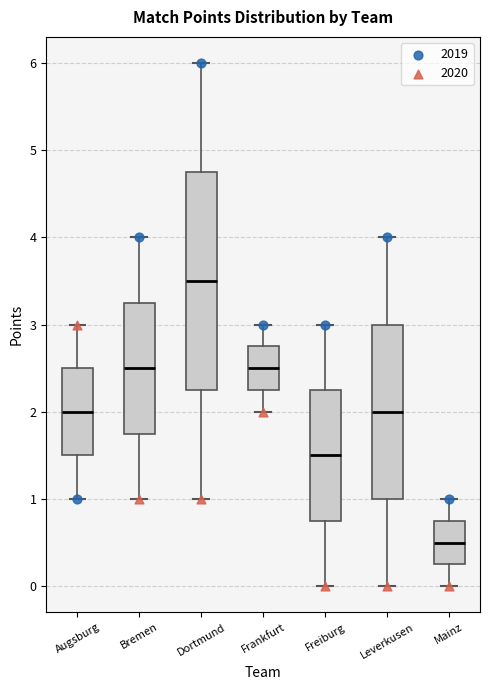

Where is the lower edge of the box for Frankfurt on the y-axis? The values are not printed on the chart, so give them approximately, as read against the axis.

2.3